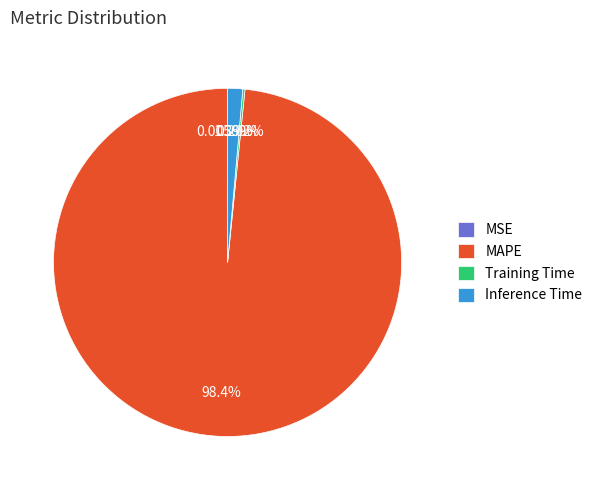

Is there any slice that represents more than half of the pie?

Yes